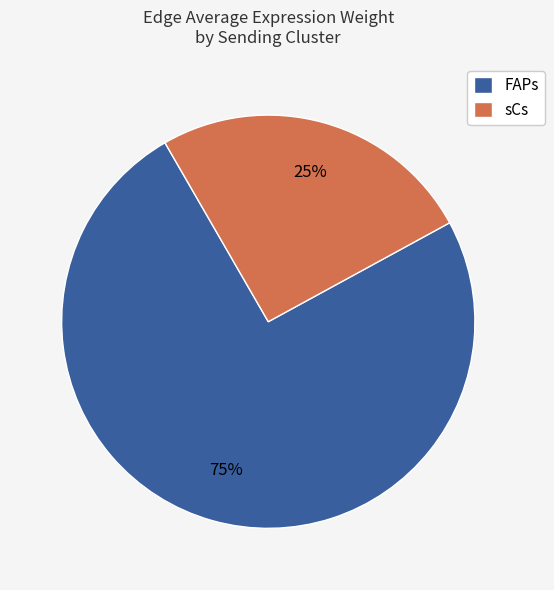

How many segments does this pie chart have?

2